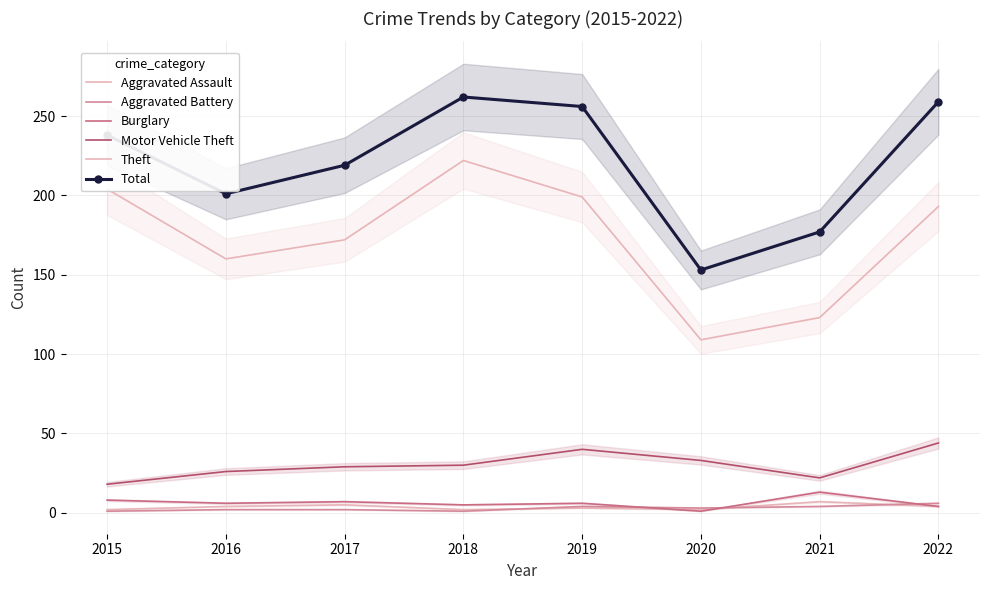

Is the value of Theft at 2016 greater than the value of Aggravated Battery at 2015?

Yes